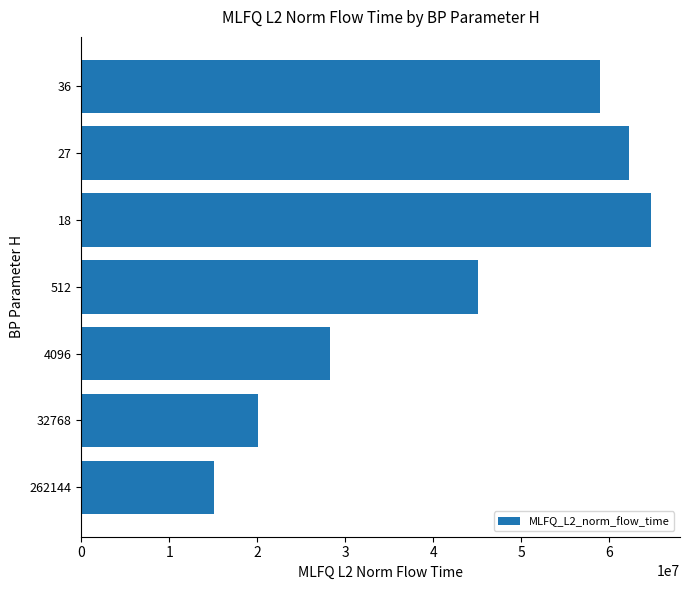

What is the difference between the values at 512 and 18?

19682678.4